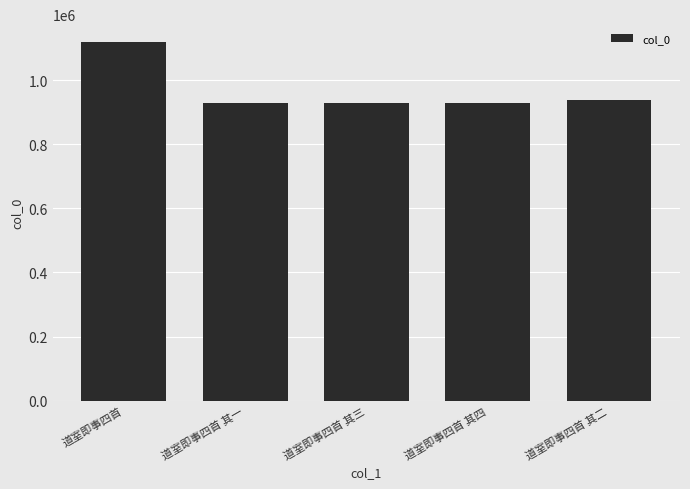

How many values are below 930113?

2